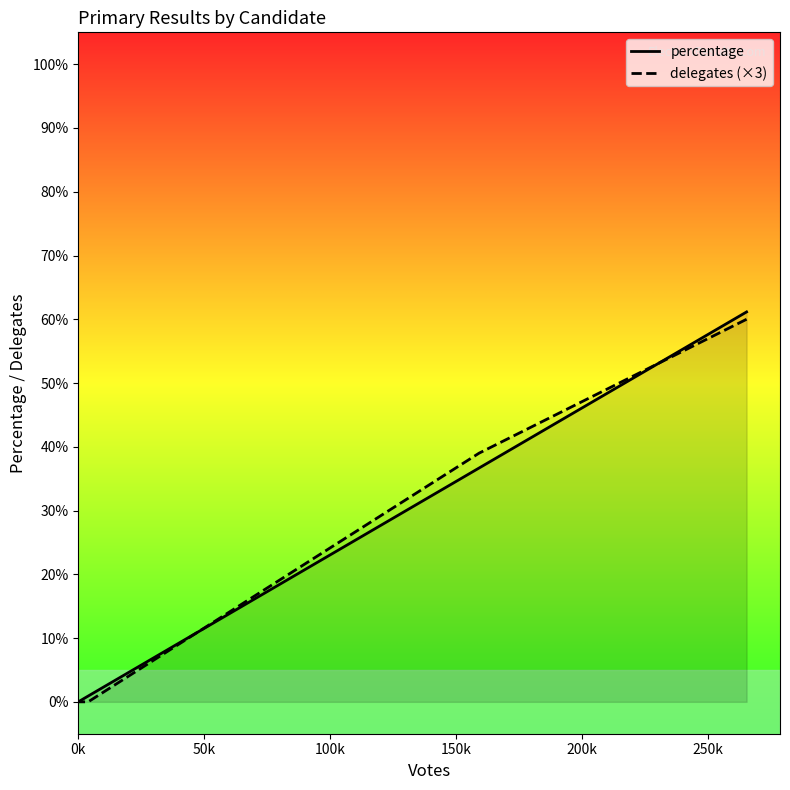

How many lines are shown in the chart?

2